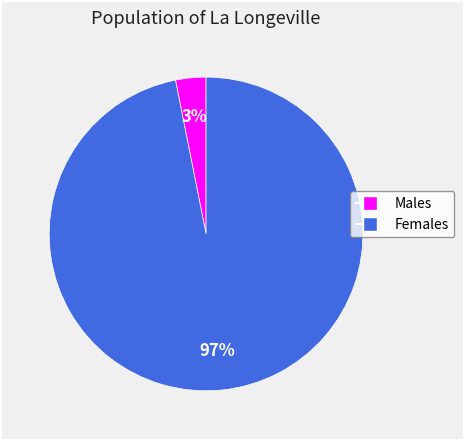

How many segments does this pie chart have?

2